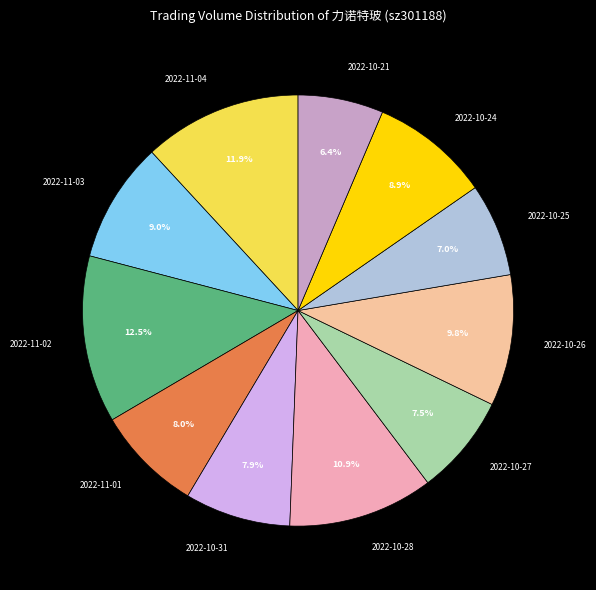

What is the ratio of the value at 2022-11-04 to the value at 2022-10-24?

1.3